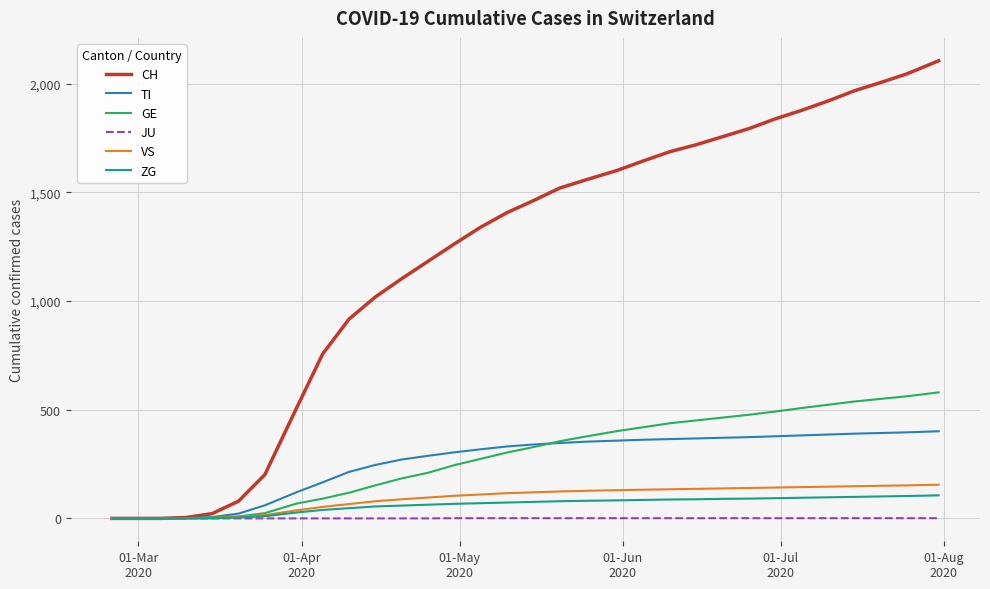

What is the average value of the JU series?

1